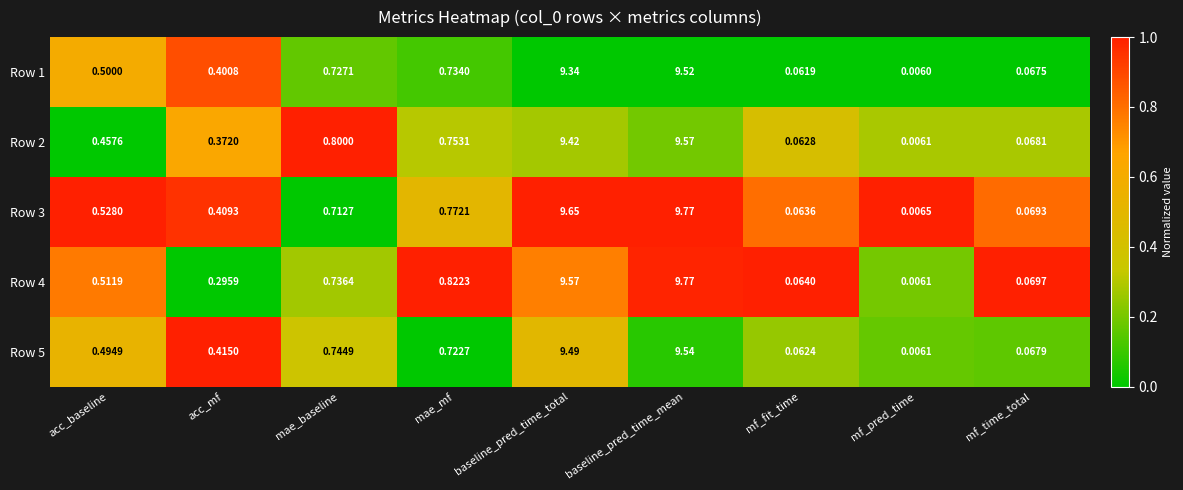

At which label does Row 2 reach its peak?

baseline_pred_time_mean